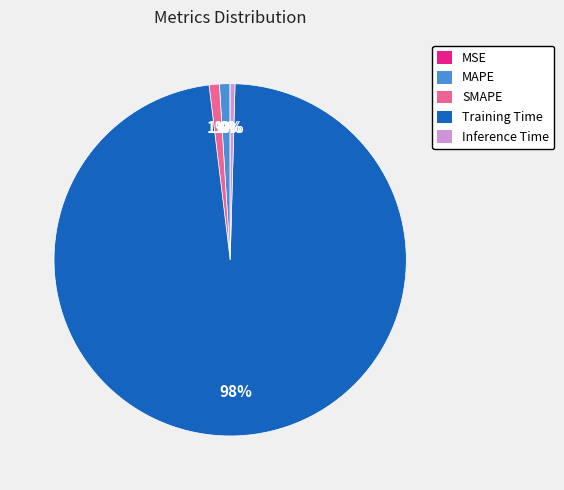

Is there any slice that represents more than half of the pie?

Yes